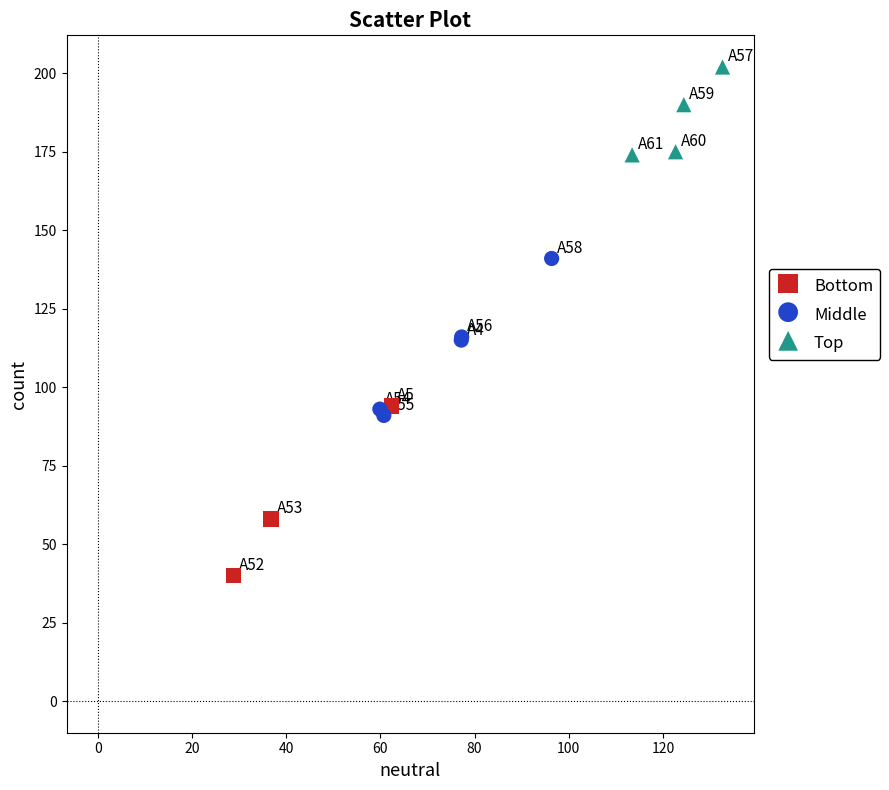

What are all the series names shown in the legend?

Bottom, Middle, Top